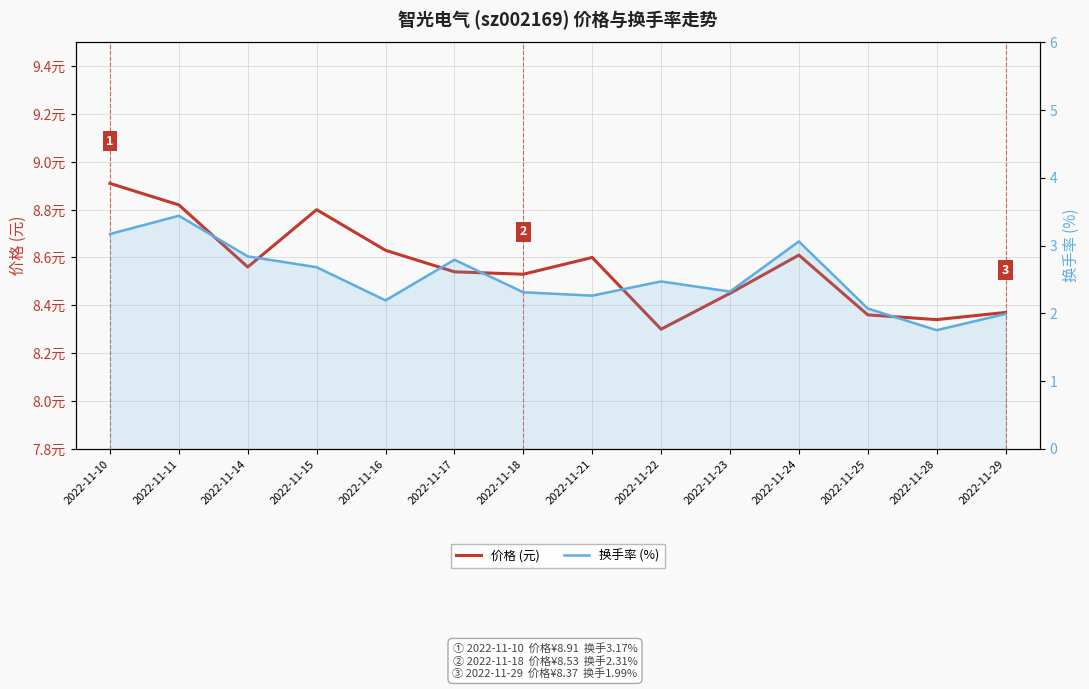

Rank the series by their maximum value, from lowest to highest.

换手率 (%), 价格 (元)